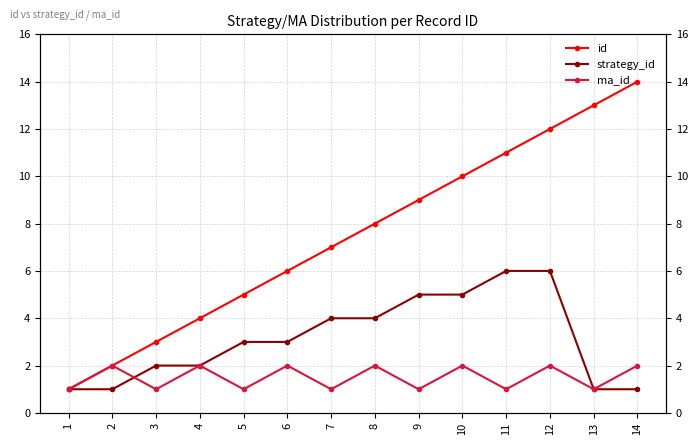

What is the smallest value displayed?

1